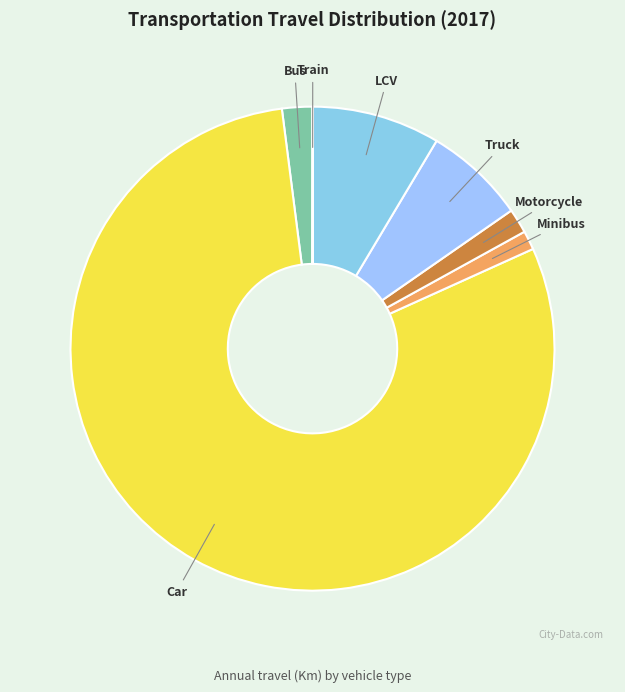

Rank the categories by value from lowest to highest.

Train, Minibus, Motorcycle, Bus, Truck, LCV, Car